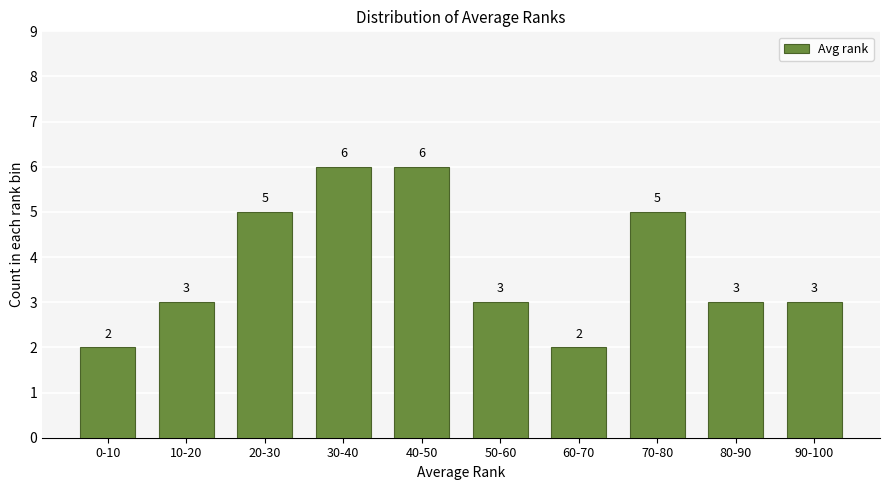

Reading right to left, list all the values displayed in this chart.

3	3	5	2	3	6	6	5	3	2